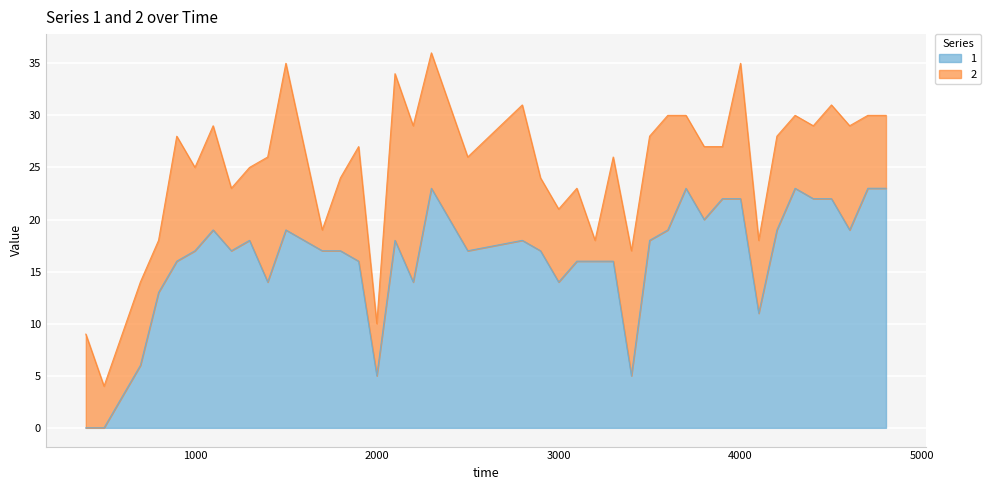

Where does the data first go above 17?

1100